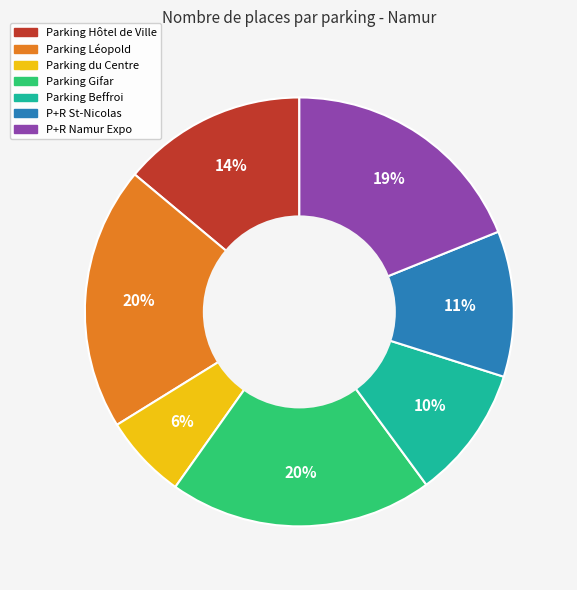

True or false: Parking Léopold accounts for 20% of the total.

True